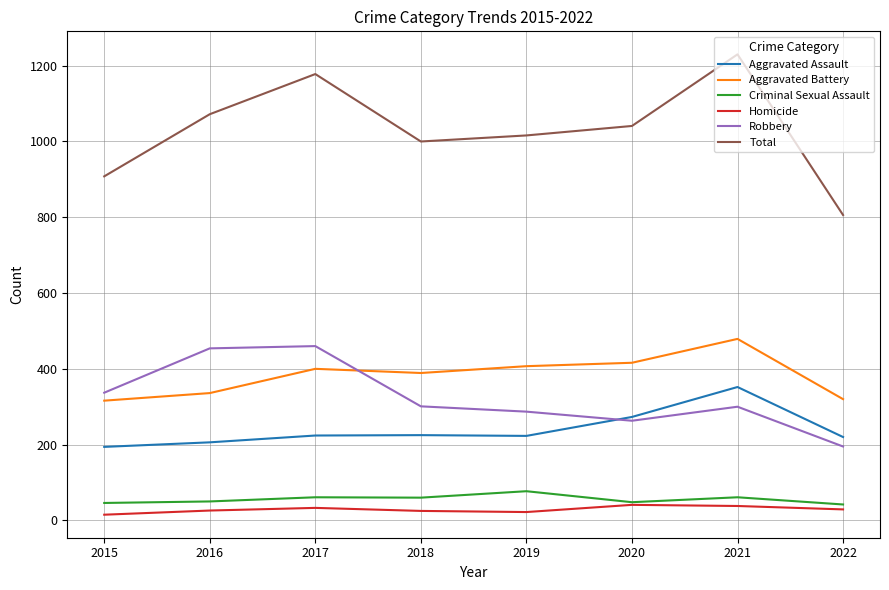

What is the difference between the maximum and minimum values in the Criminal Sexual Assault series?

35